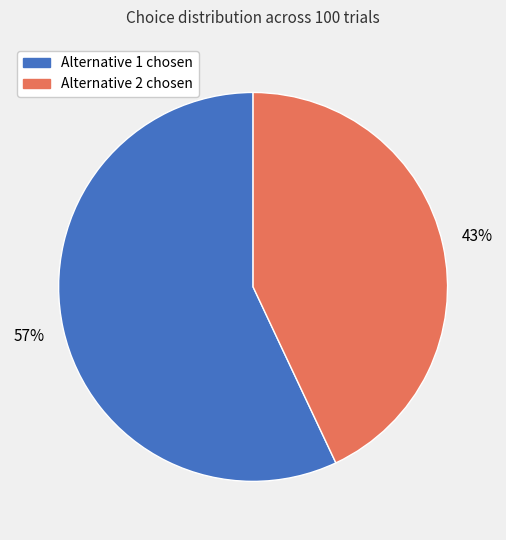

To the nearest percent, what is the difference between the largest and smallest slice percentages?

14%